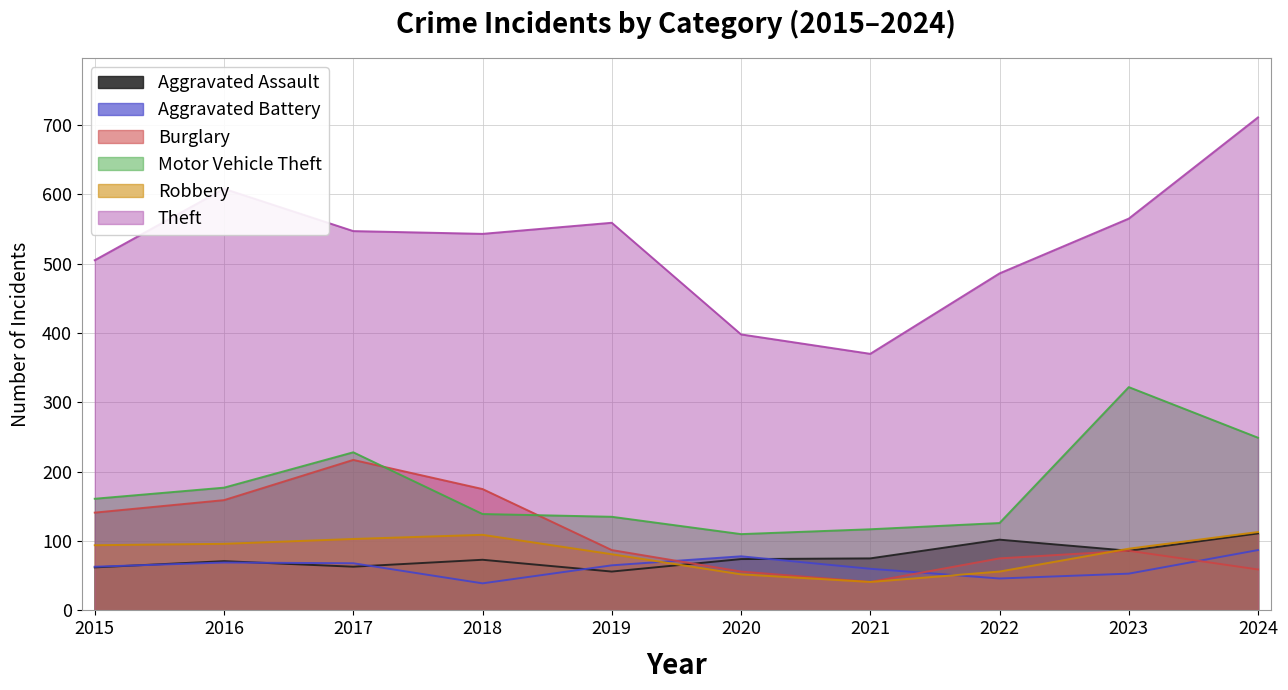

How many values in the Aggravated Battery series are below 65?

5